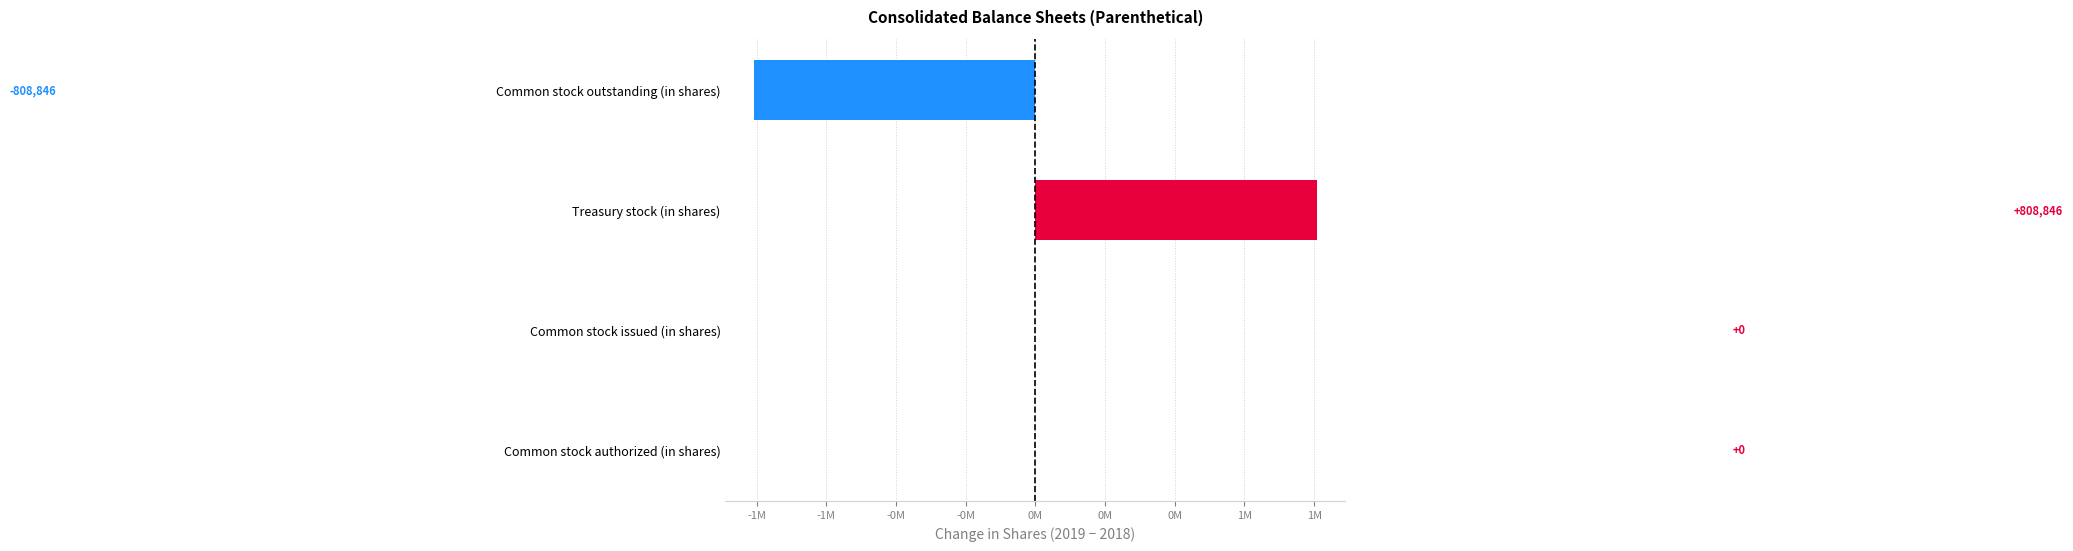

Are the bars horizontal?

Yes